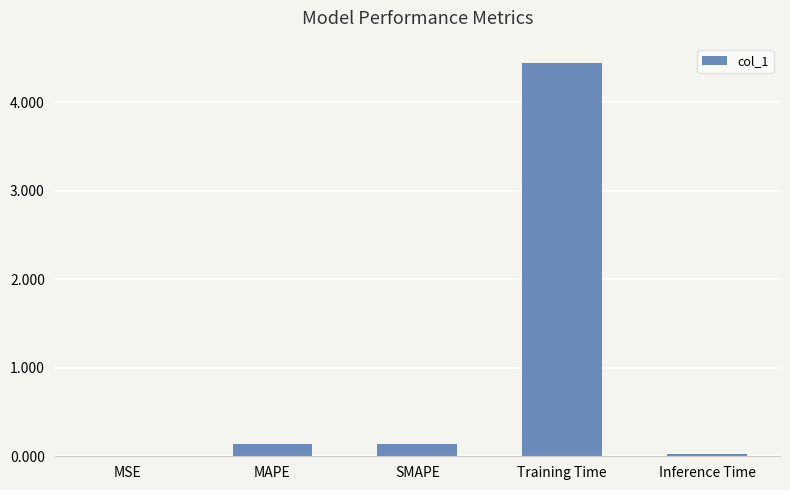

What is the maximum value shown in the chart?

4.4